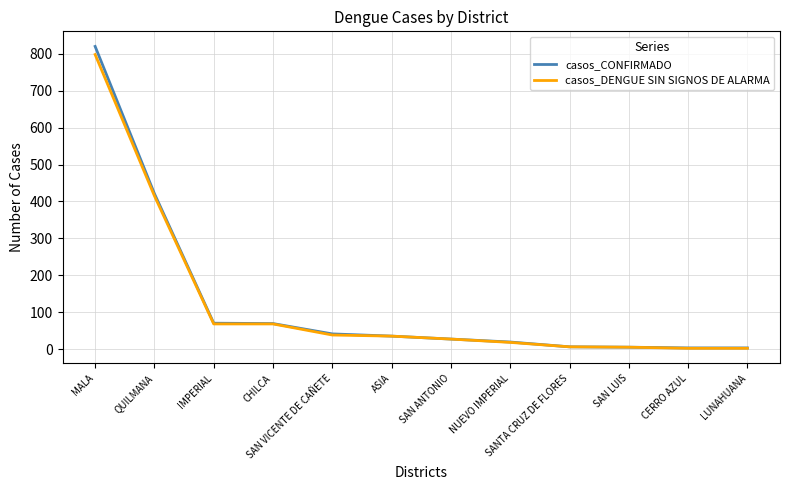

What is the sum of all casos_DENGUE SIN SIGNOS DE ALARMA values?

1482